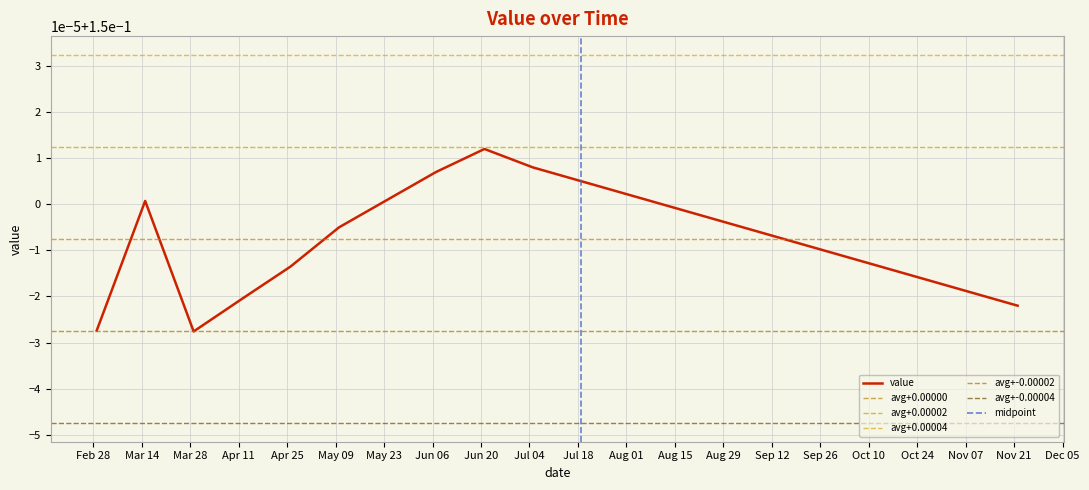

Reading left to right, what are all the values shown in this chart?

2023-03-01=0.1	2023-03-15=0.2	2023-03-29=0.1	2023-04-12=0.1	2023-04-26=0.1	2023-05-10=0.1	2023-05-24=0.2	2023-06-07=0.2	2023-06-21=0.2	2023-07-05=0.2	2023-07-19=0.2	2023-08-02=0.2	2023-08-16=0.1	2023-08-30=0.1	2023-09-13=0.1	2023-09-27=0.1	2023-10-11=0.1	2023-10-25=0.1	2023-11-08=0.1	2023-11-22=0.1